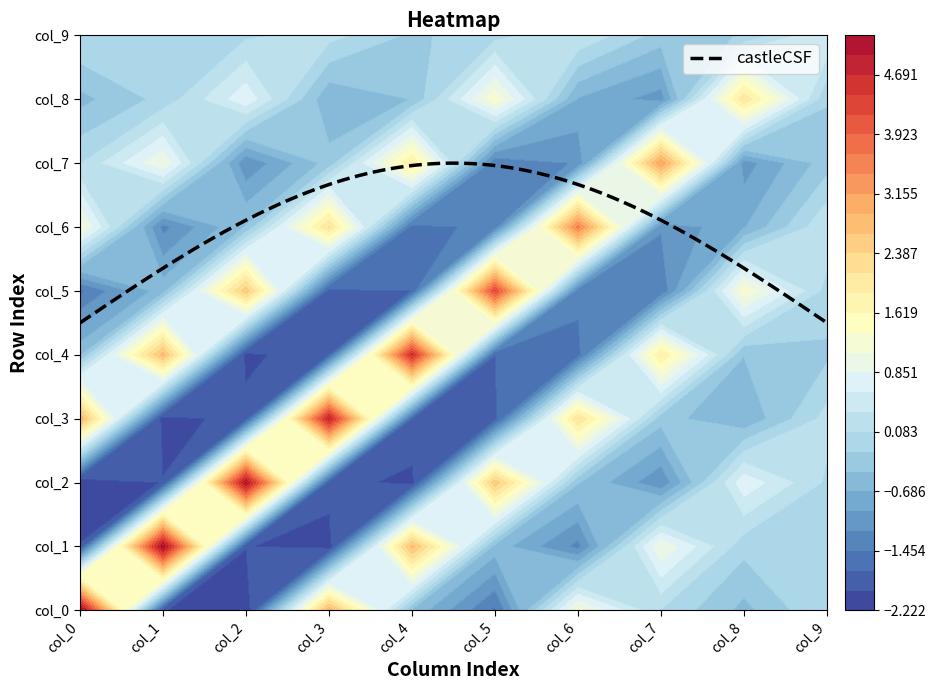

True or false: col_1 has a value of -0.1 at col_9.

False